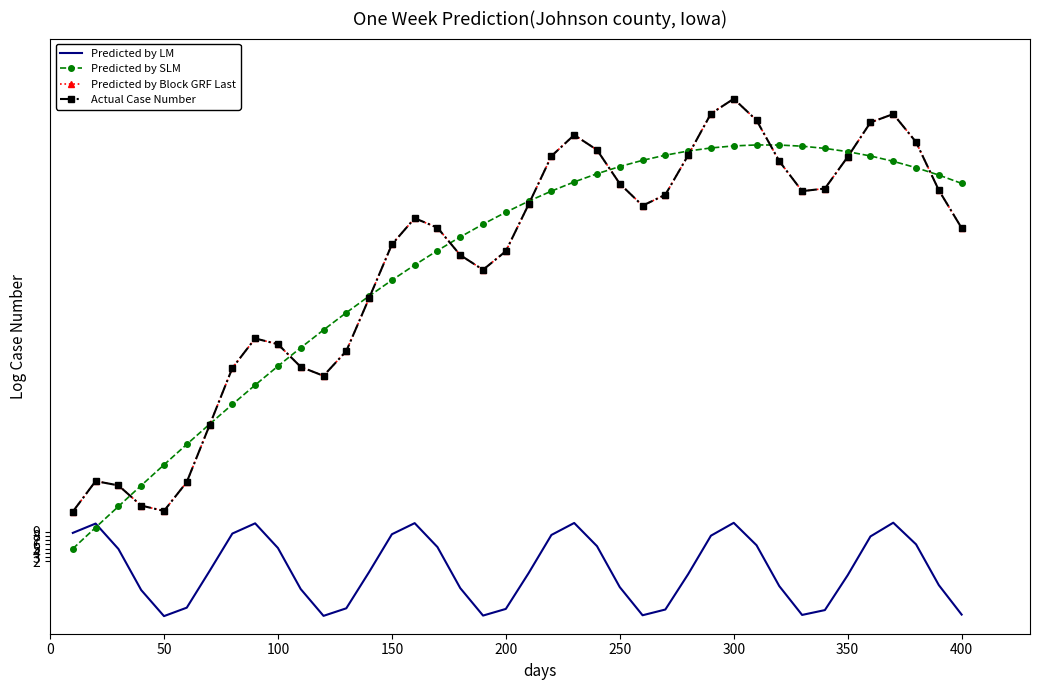

True or false: Predicted by LM and Actual Case Number cross at least once.

False